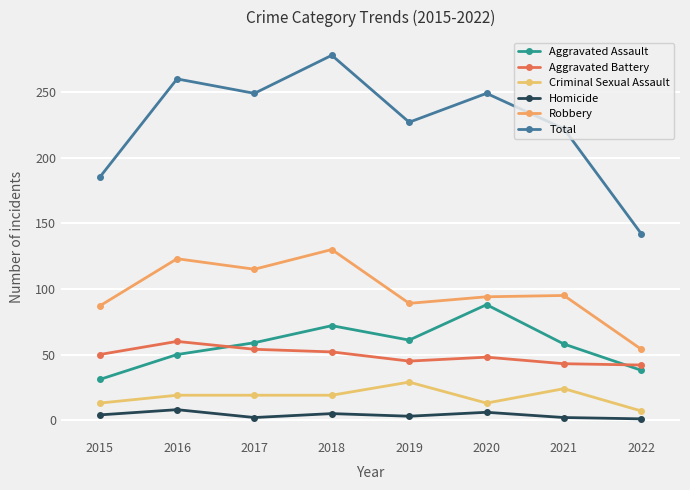

Is this an area chart (filled region under the line)?

No